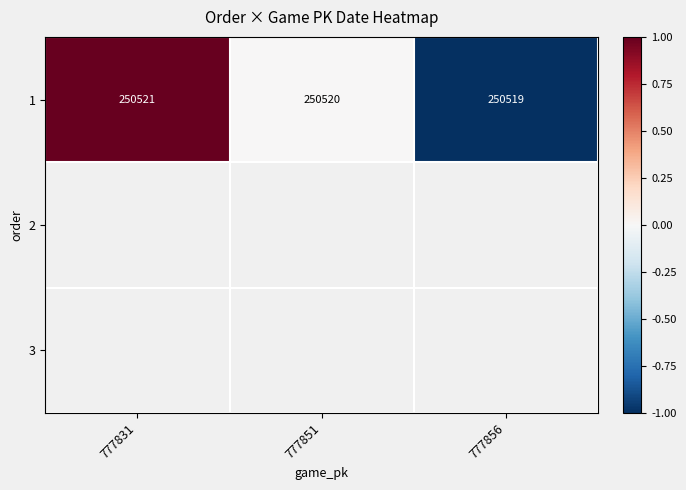

Is it true that 1 equals 447413 at 777851?

False